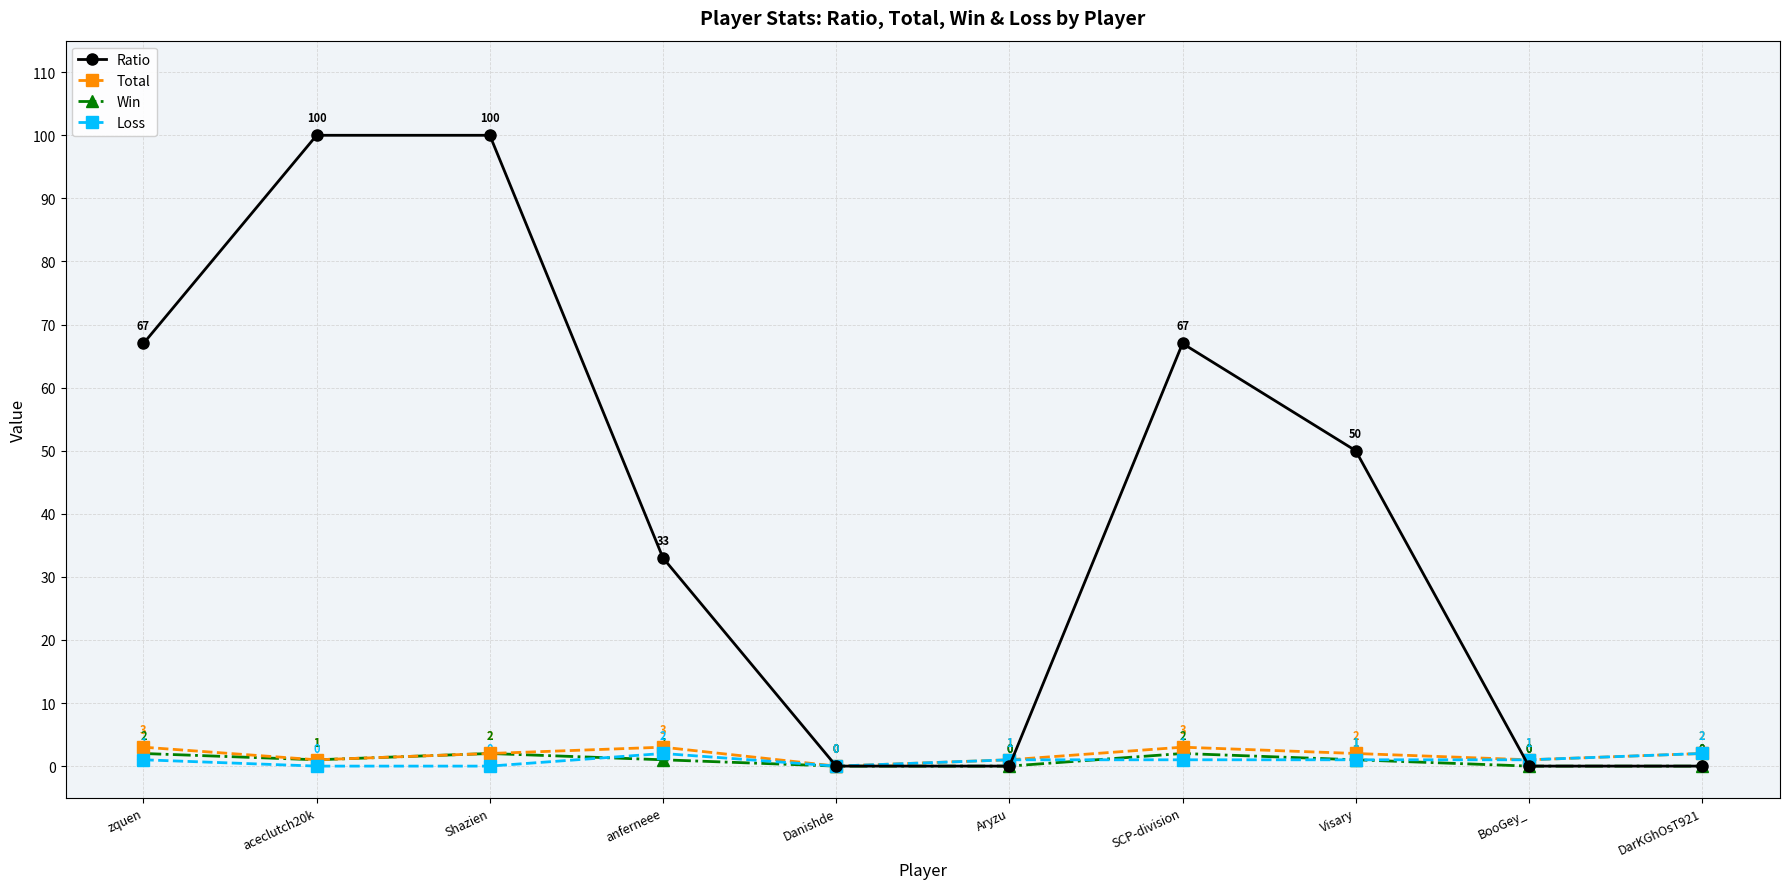

At how many categories does at least one series exceed 12?

6